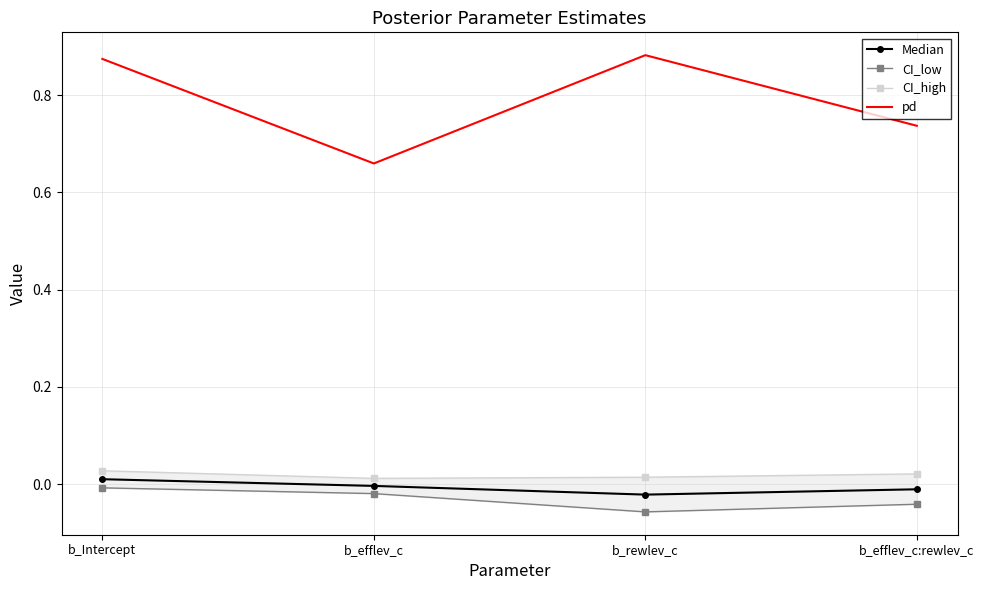

True or false: Median and pd intersect in this chart.

False